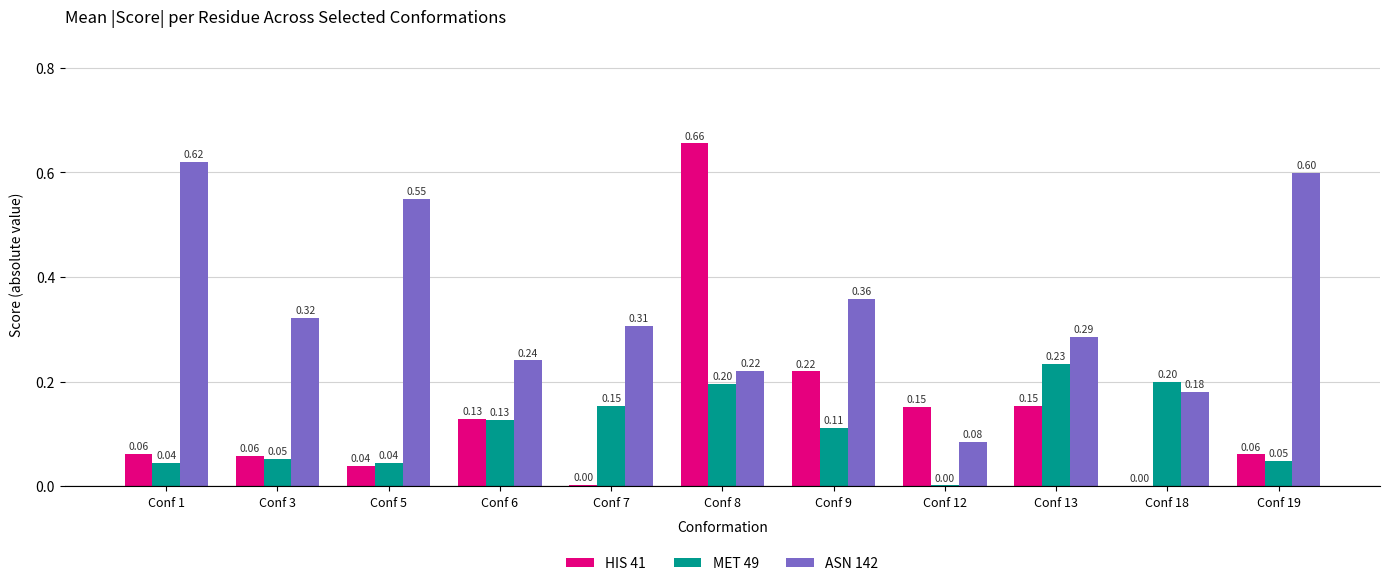

Are the bars grouped side by side (vs. stacked)?

Yes